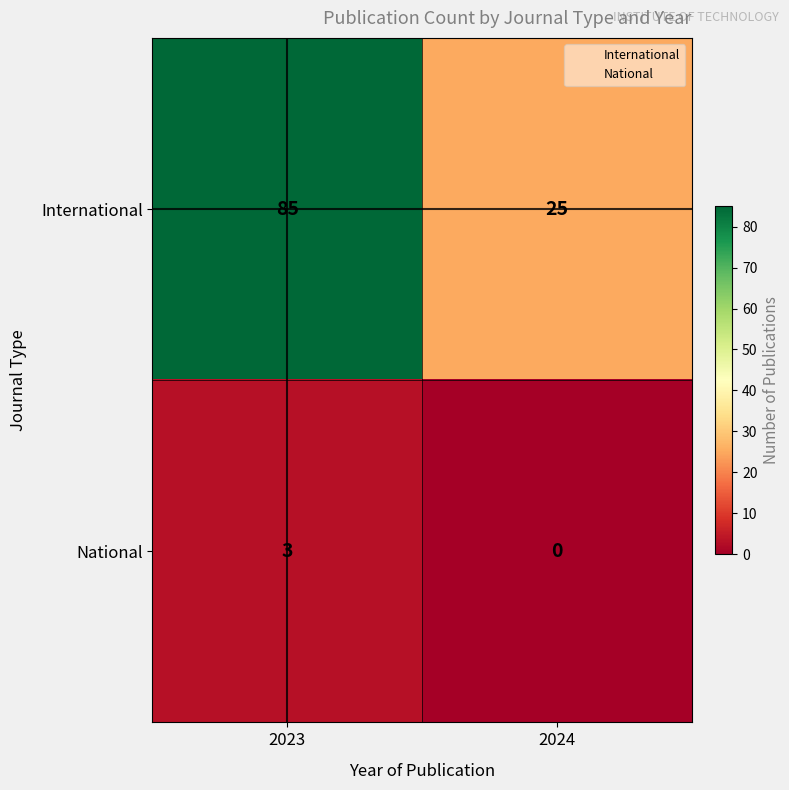

Between 2023 and 2024, which series saw the biggest shift?

International